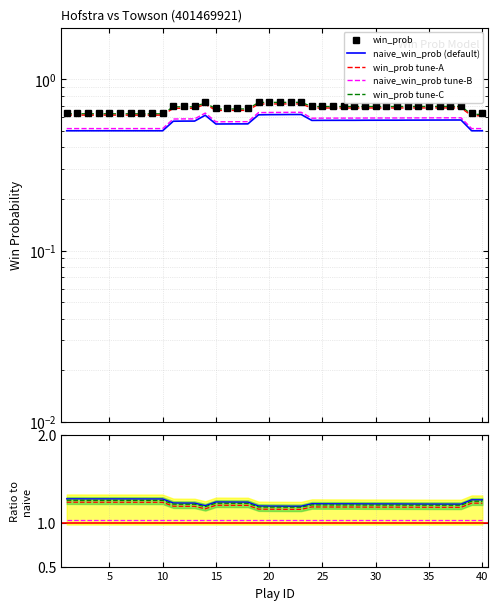

Is this an area chart (filled region under the line)?

No